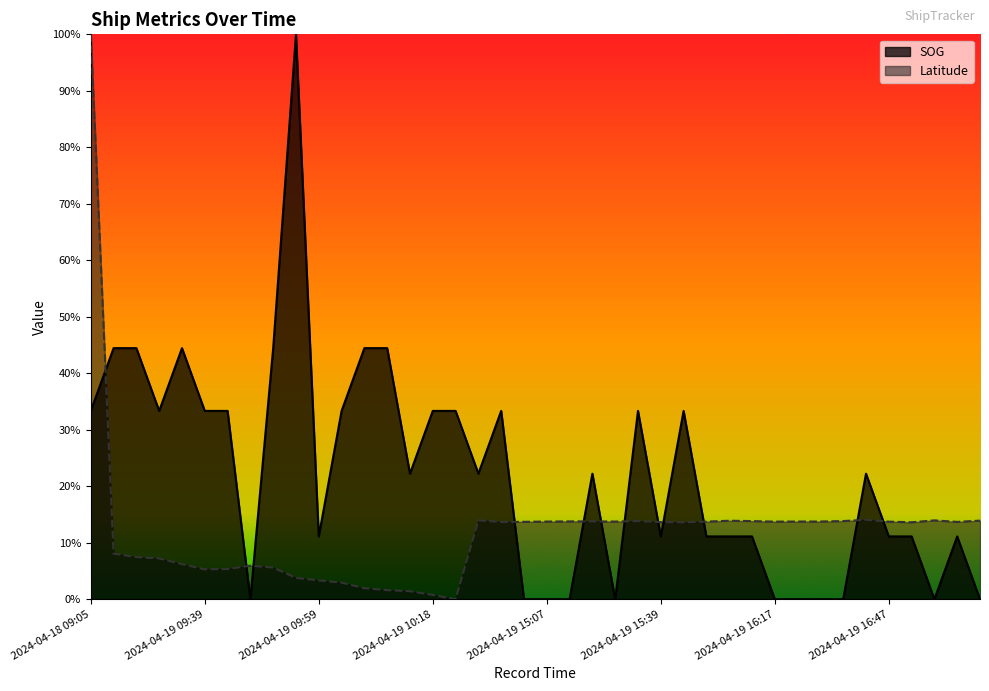

Reading right to left, transcribe all the data shown in this chart.

SOG: 0.0	0.1	0.0	0.1	0.1	0.2	0.0	0.0	0.0	0.0	0.1	0.1	0.1	0.3	0.1	0.3	0.0	0.2	0.0	0.0	0.0	0.3	0.2	0.3	0.3	0.2	0.4	0.4	0.3	0.1	1.0	0.4	0.0	0.3	0.3	0.4	0.3	0.4	0.4	0.3
Latitude: 0.1	0.1	0.1	0.1	0.1	0.1	0.1	0.1	0.1	0.1	0.1	0.1	0.1	0.1	0.1	0.1	0.1	0.1	0.1	0.1	0.1	0.1	0.1	0.0	0.0	0.0	0.0	0.0	0.0	0.0	0.0	0.1	0.1	0.1	0.1	0.1	0.1	0.1	0.1	1.0